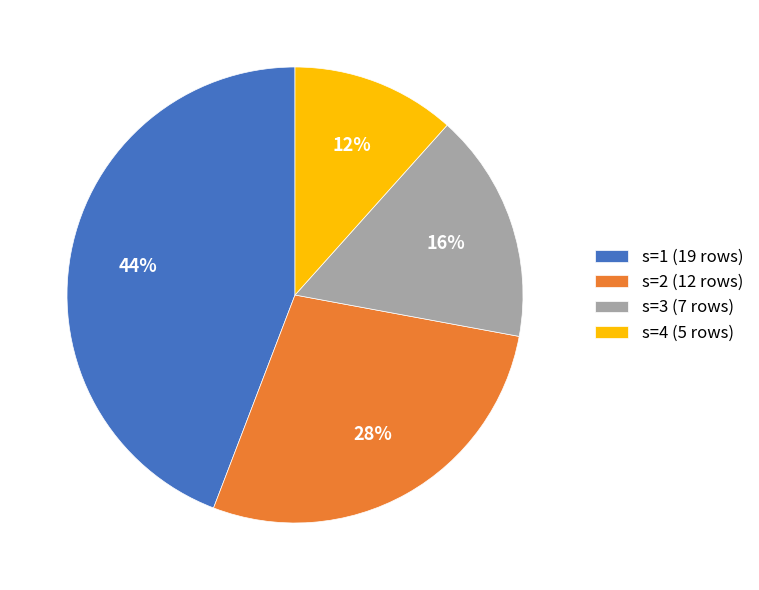

Is there any slice that represents more than half of the pie?

No